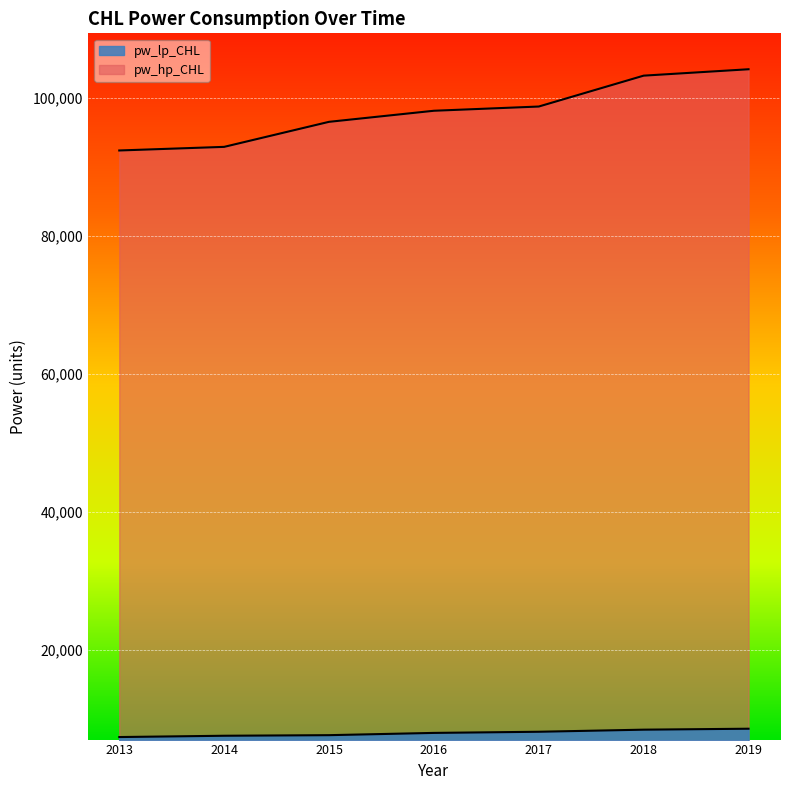

Reading left to right, transcribe all the data shown in this chart.

pw_lp_CHL: 7337.0	7526.0	7610.4	7937.7	8103.7	8406.7	8544.3
pw_hp_CHL: 92334.1	92856.7	96484.3	98089.1	98701.3	103175.9	104102.7